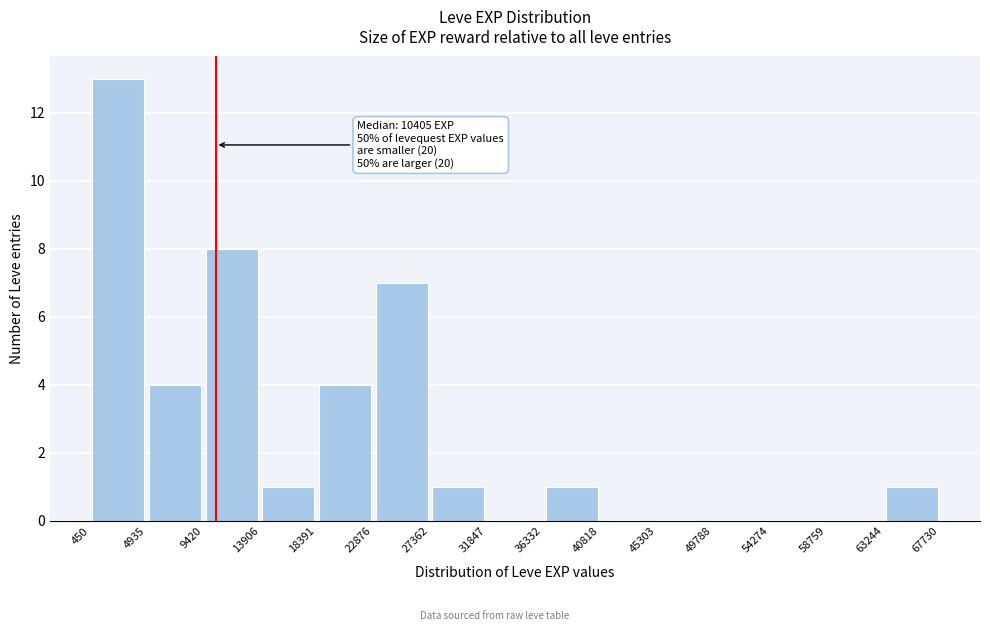

Which range on the x-axis has the tallest bar?

450 to 4935